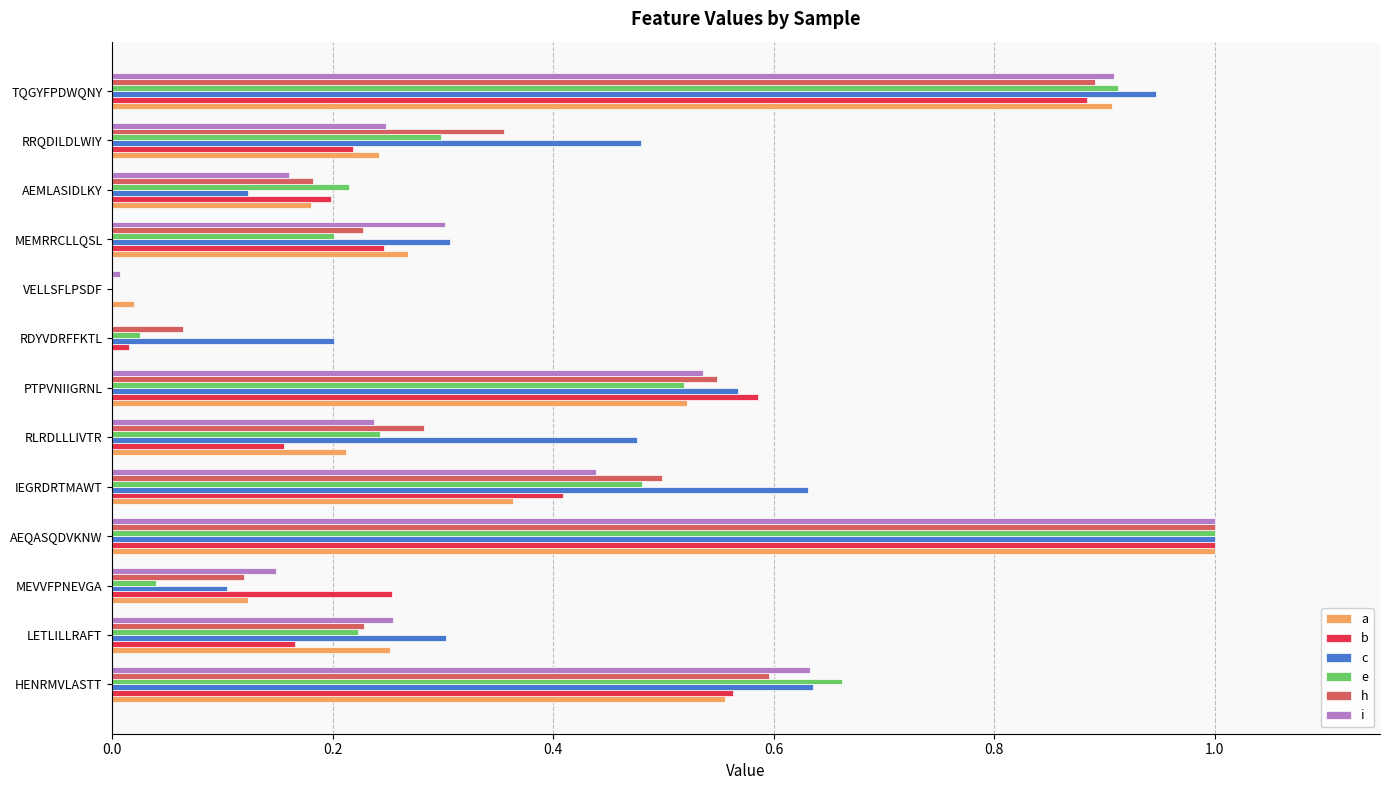

What is the greatest value displayed?

1.0